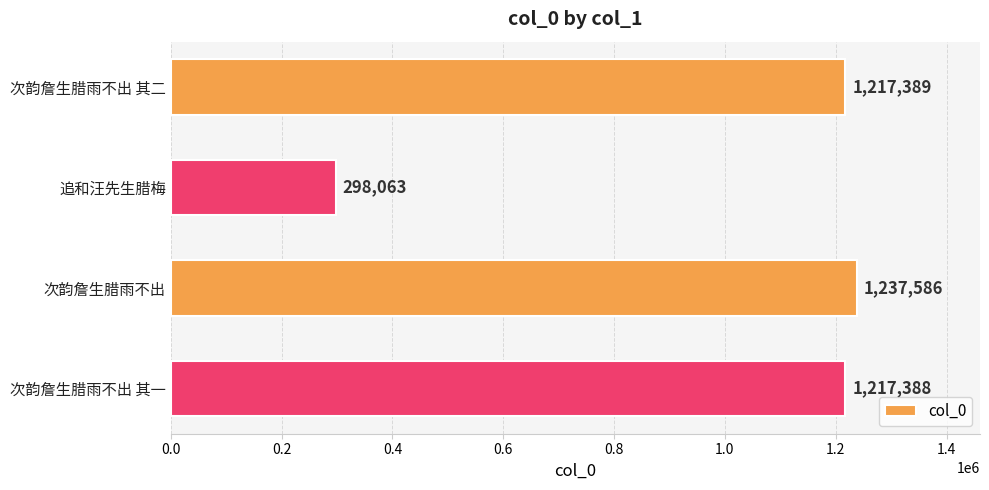

How many series are shown in this chart?

1